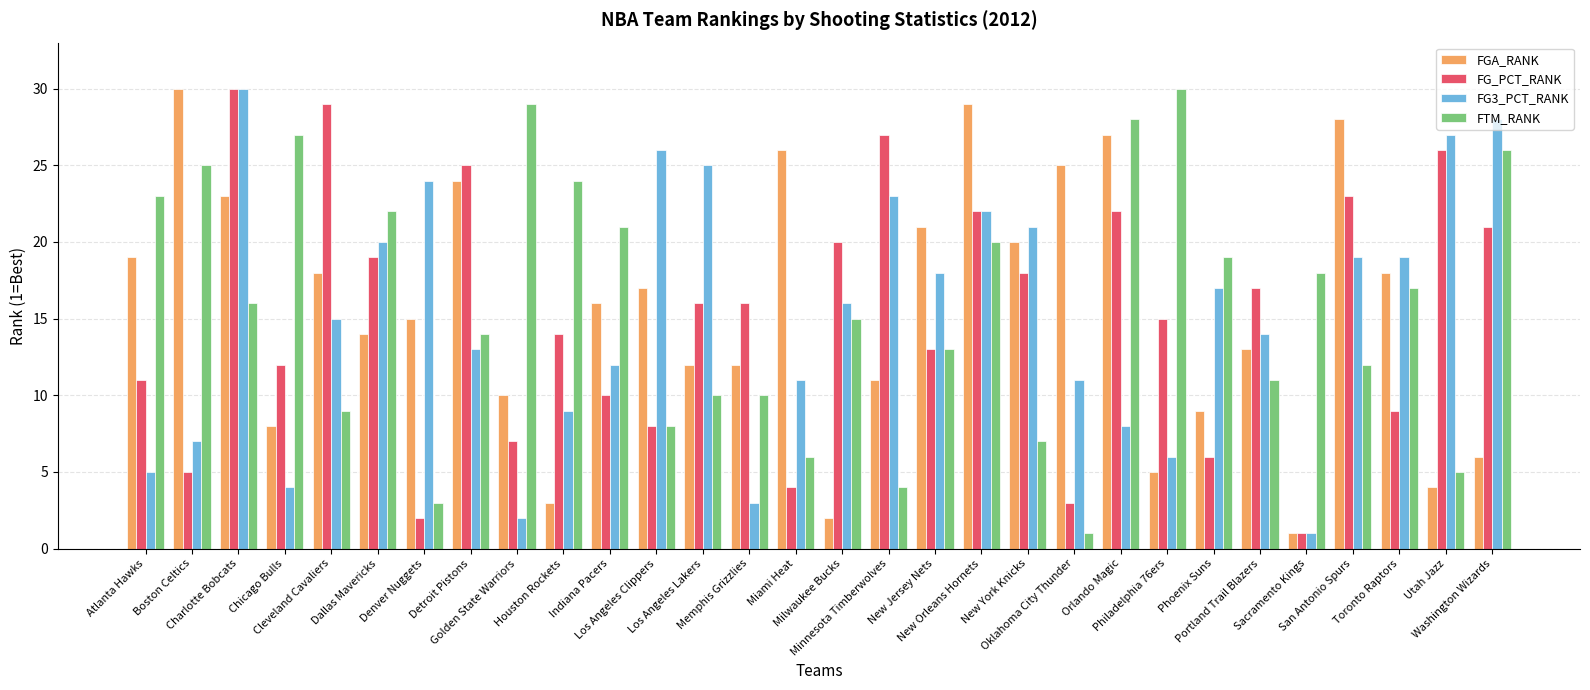

What is the maximum value for FTM_RANK?

30